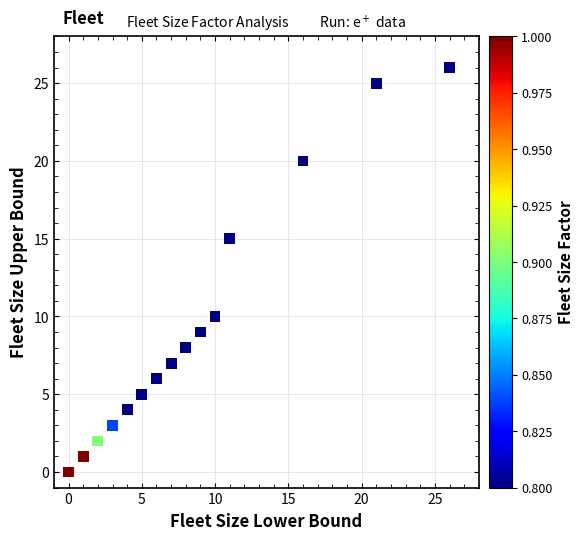

What is the range of Y values (max minus min)?

26